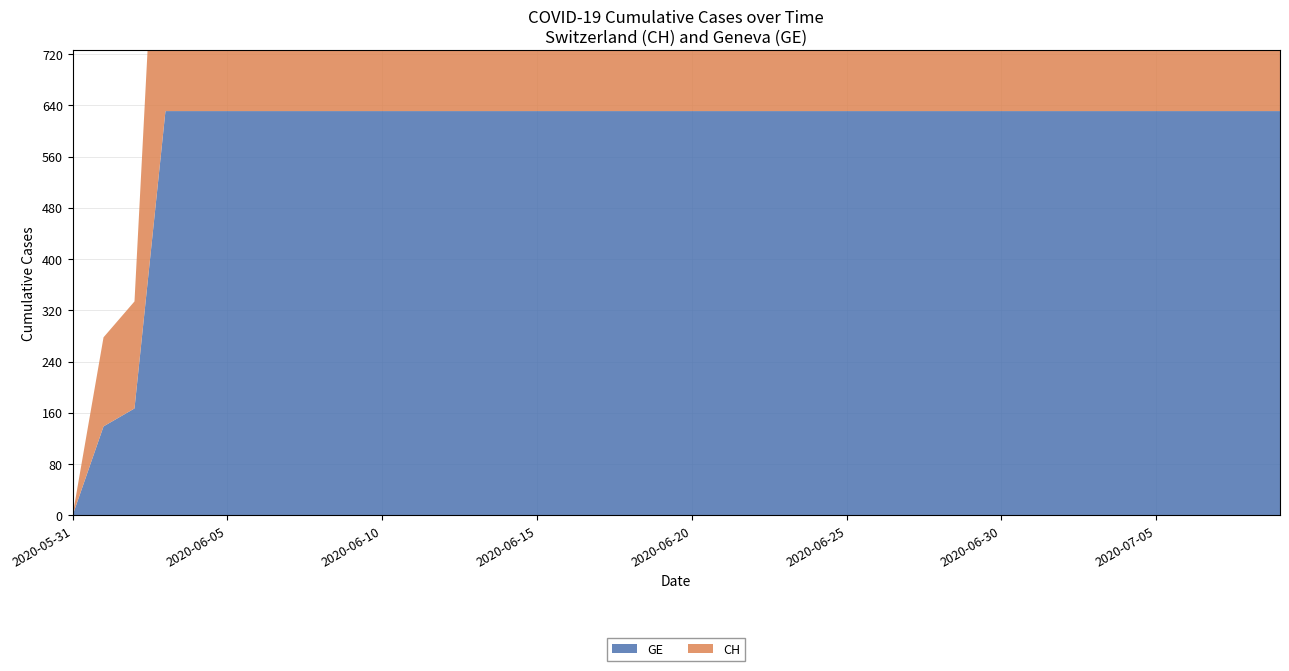

Reading left to right, extract all data points from this chart.

GE: 0	139	167	631	631	631	631	631	631	631	631	631	631	631	631	631	631	631	631	631	631	631	631	631	631	631	631	631	631	631	631	631	631	631	631	631	631	631	631	631
CH: 0	139	167	631	631	631	631	631	631	631	631	631	631	631	631	631	631	631	631	631	631	631	631	631	631	631	631	631	631	631	631	631	631	631	631	631	631	631	631	631